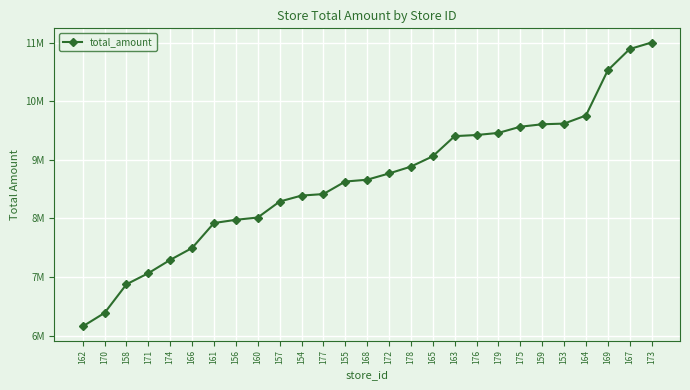

What is the label of the 22nd point from the right?

166